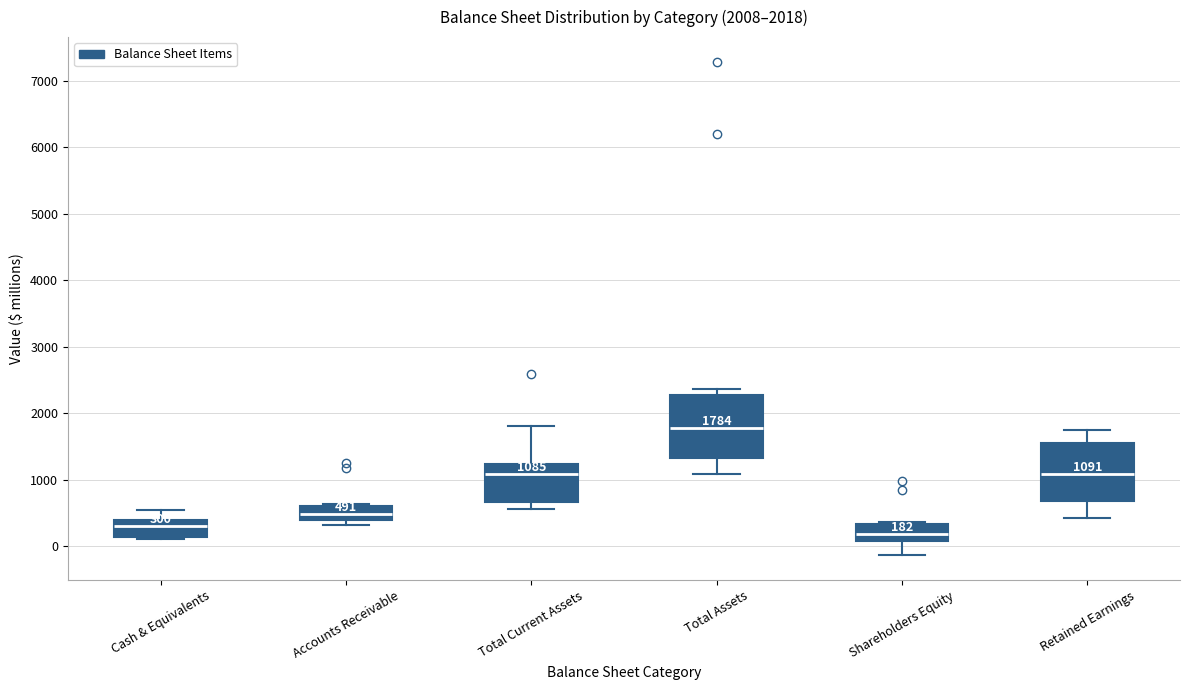

Which box's median line is the highest?

Total Assets